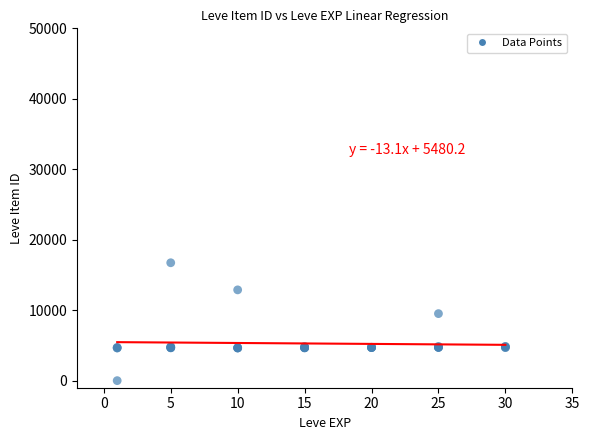

What Y value in the scatter plot is closest to 8370?

9516